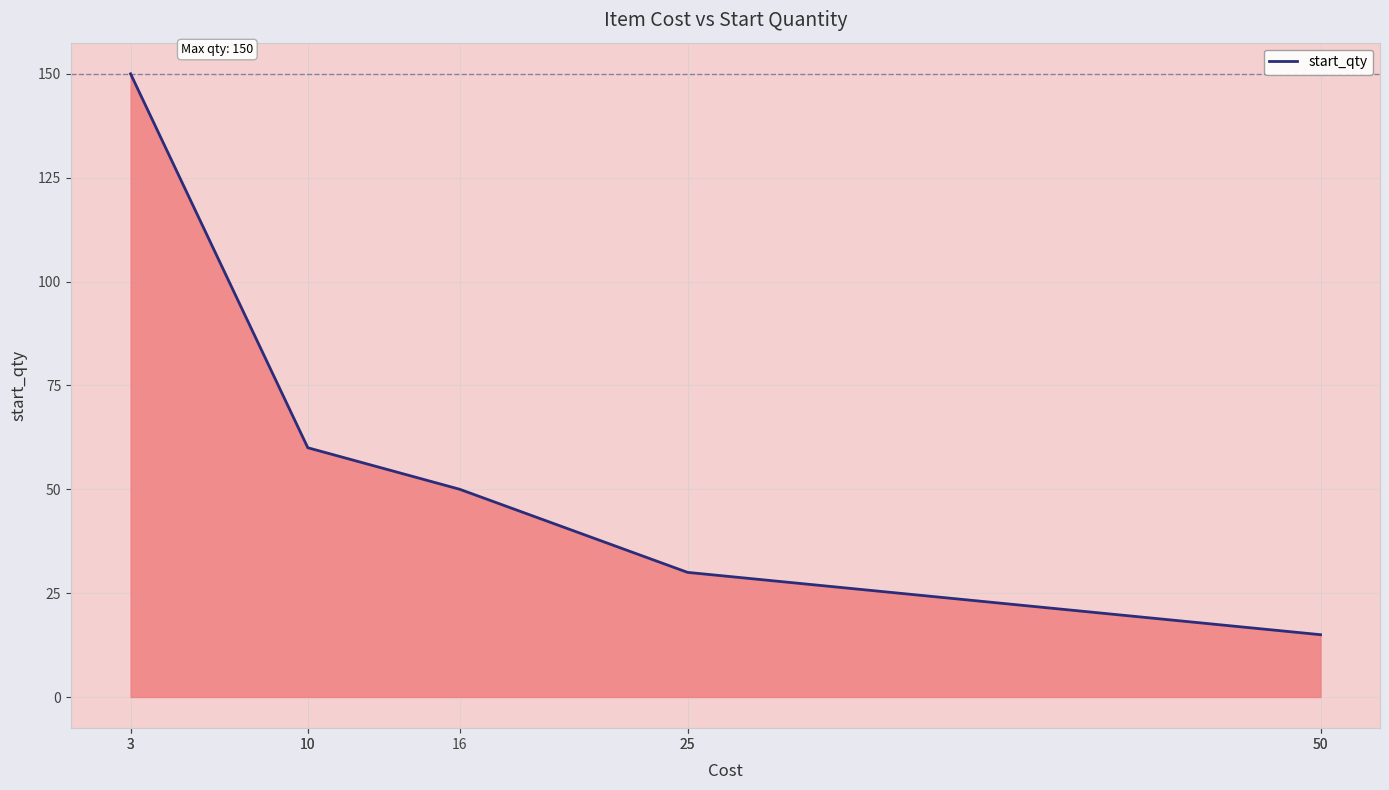

Approximately how many times larger is the value at 10 compared to 25?

2.0